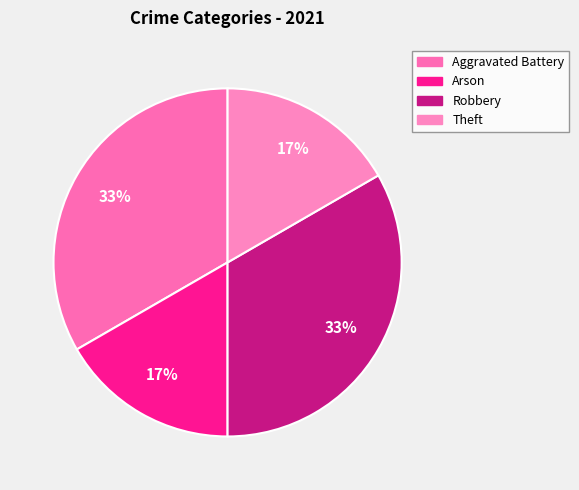

Does any single category account for the majority?

No